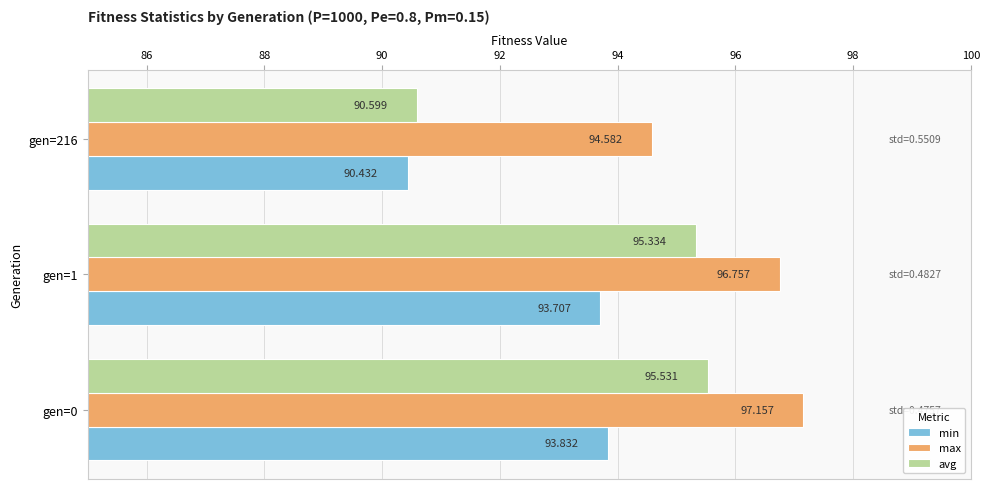

Rank the series by their average value, from lowest to highest.

min, avg, max